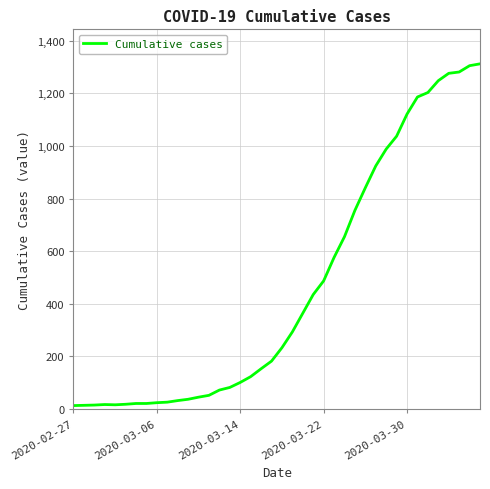

What is the difference between the maximum and minimum values?

1299